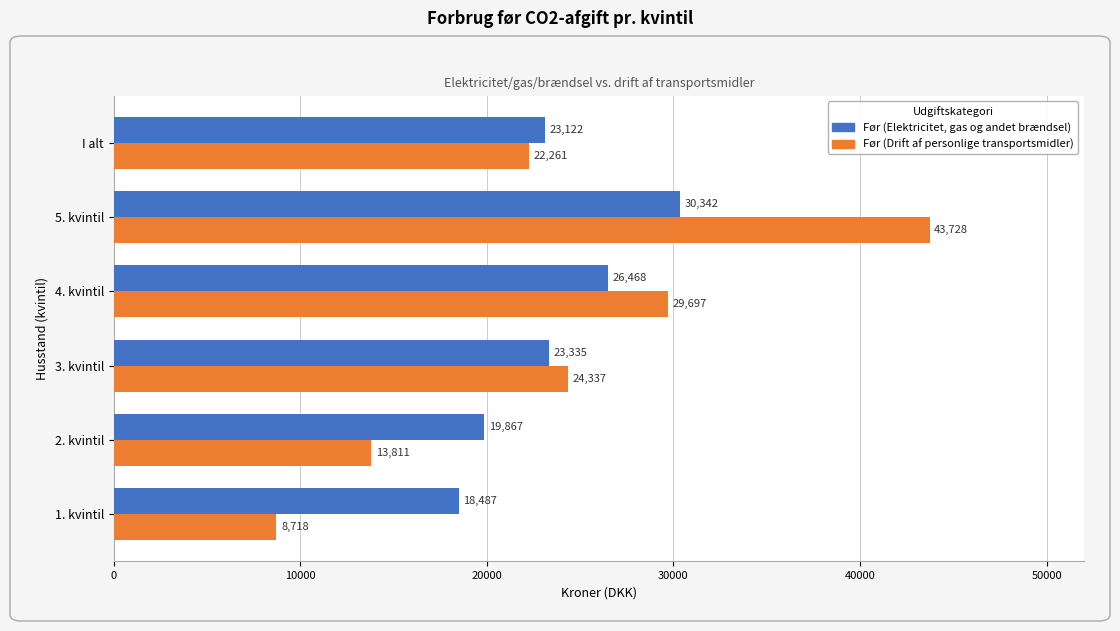

What is the approximate value of Før (Drift af personlige transportsmidler) at 1. kvintil?

8718.4